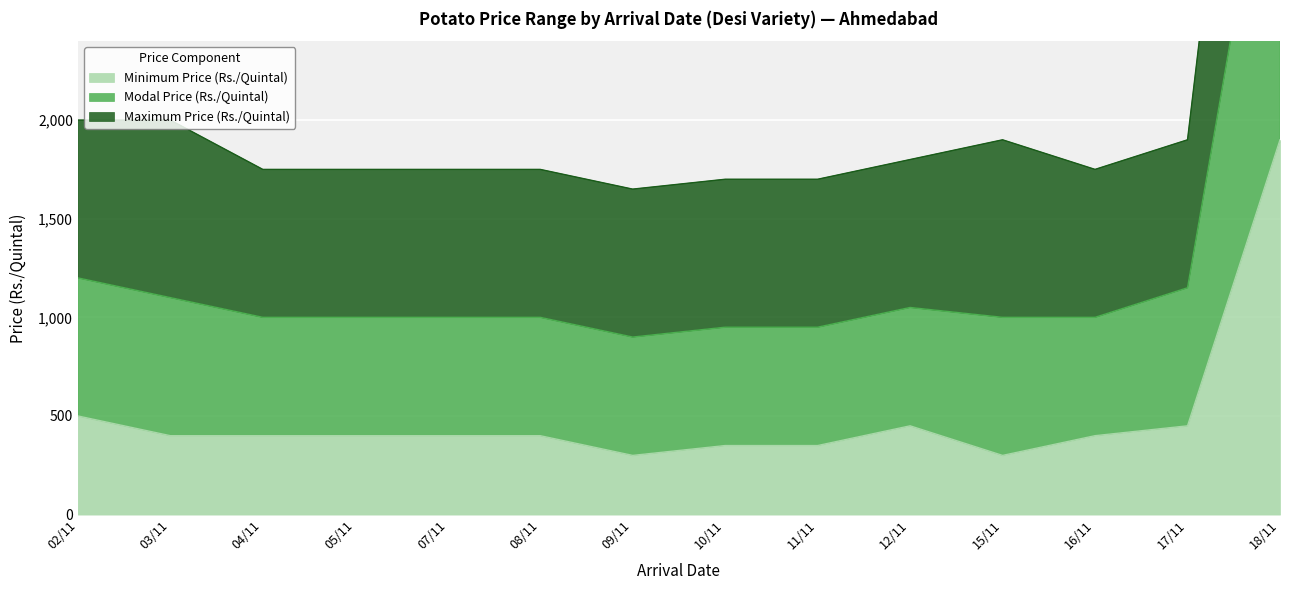

What are all the series names shown in the legend?

Minimum Price (Rs./Quintal), Modal Price (Rs./Quintal), Maximum Price (Rs./Quintal)